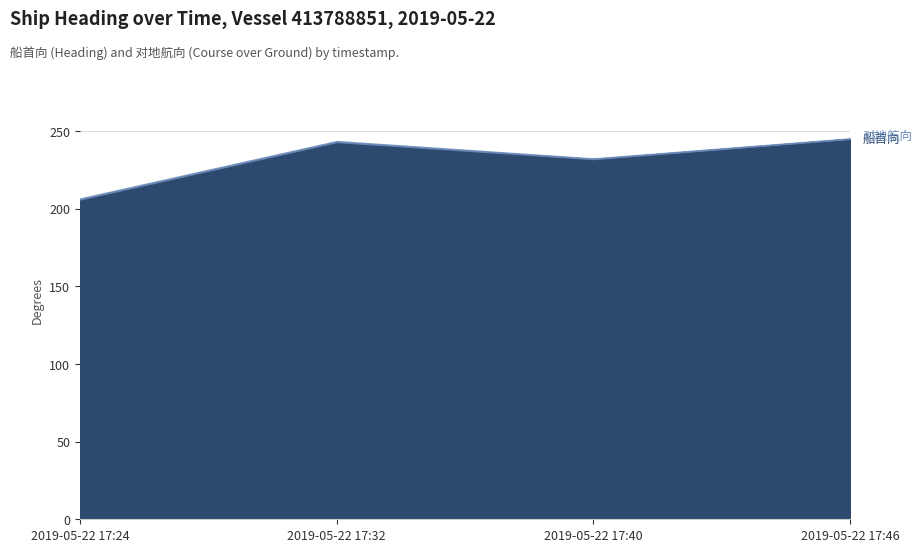

What is the minimum value for 船首向?

206.0